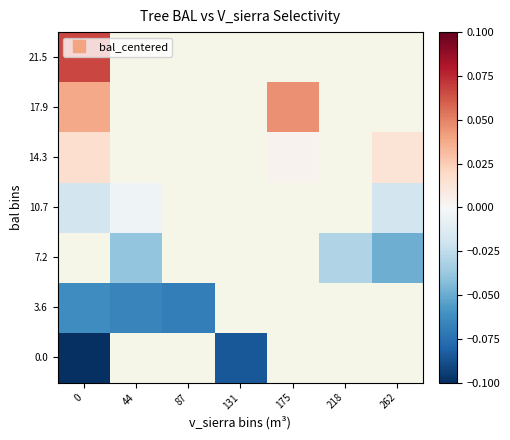

At how many categories does at least one series exceed 0?

3